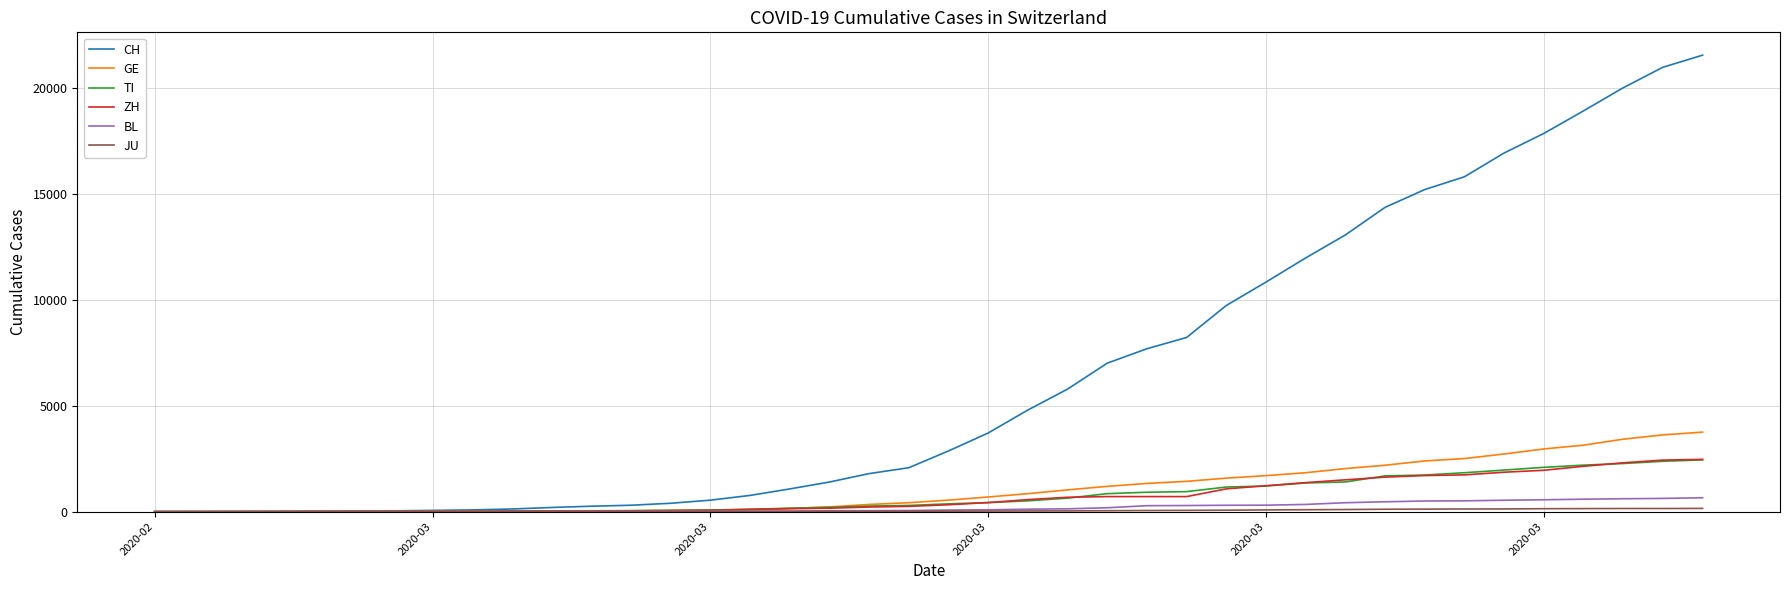

Does the chart display data point markers on the line(s)?

No